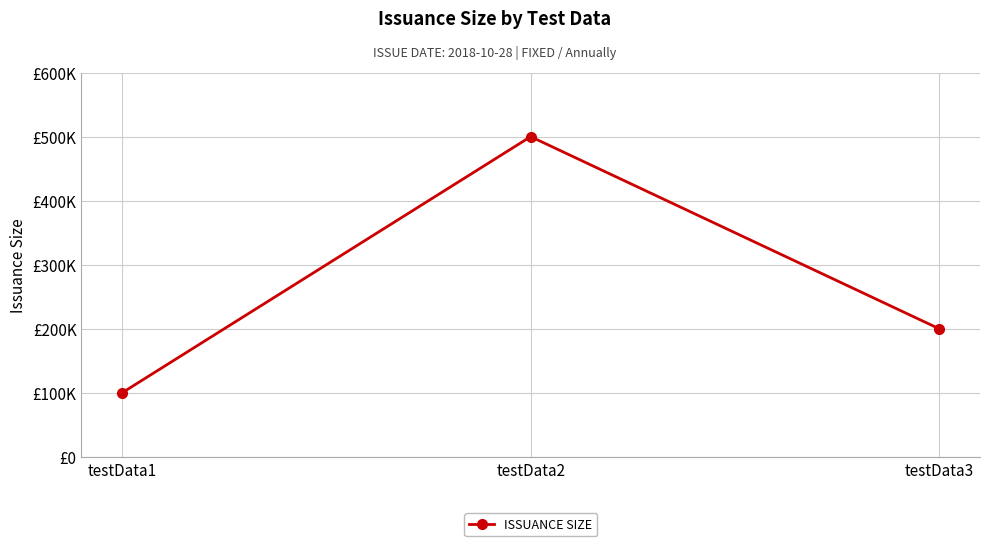

What is the value of the 3rd point from the left?

200000